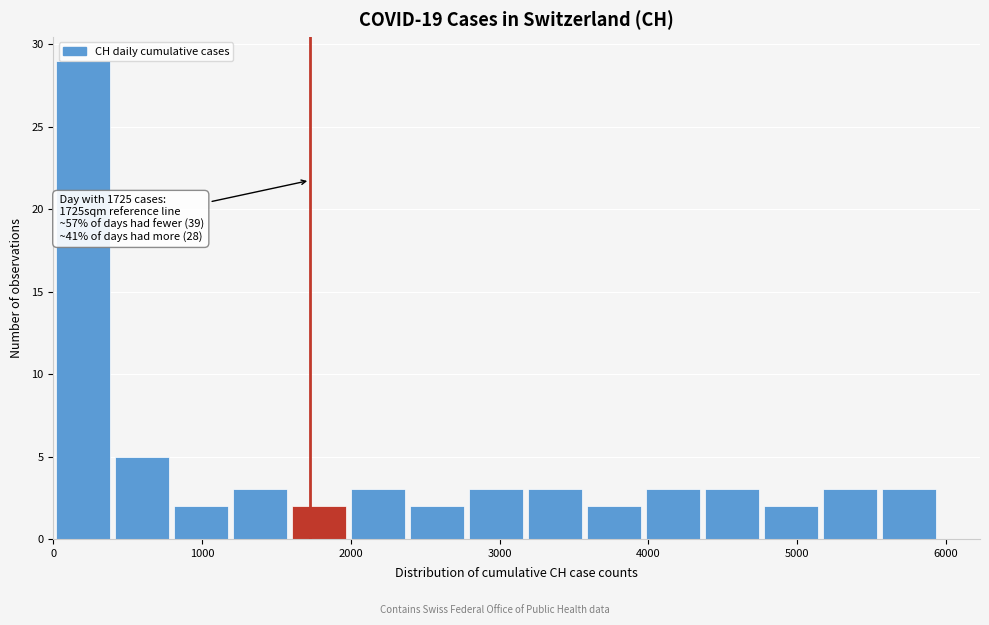

Read against the x-axis, roughly where is the centre of the tallest bar?

200